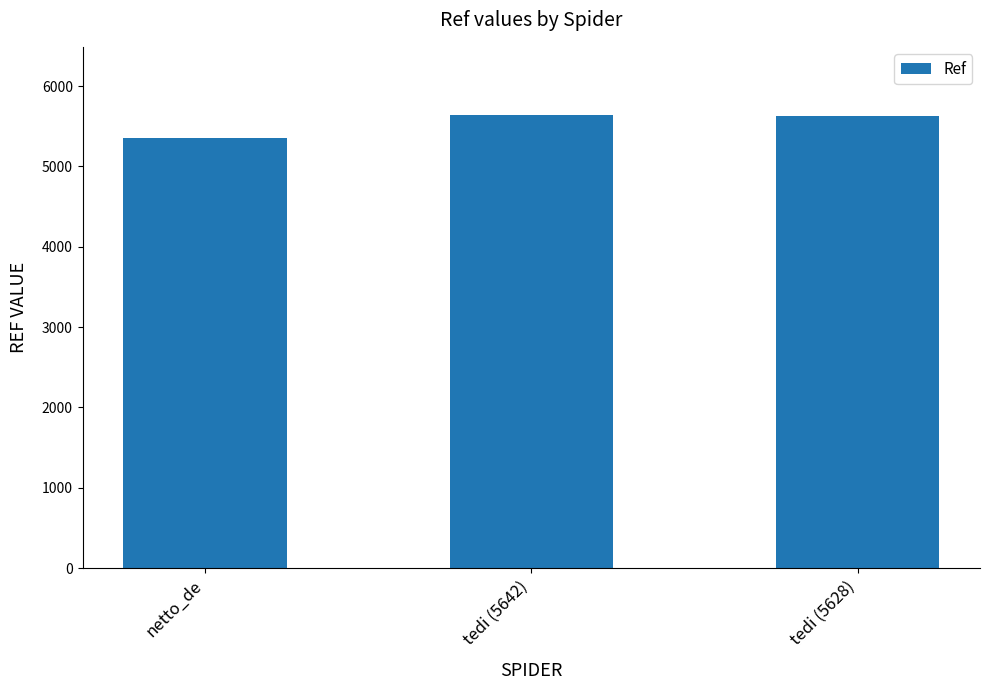

What is the sum of all values?

16620